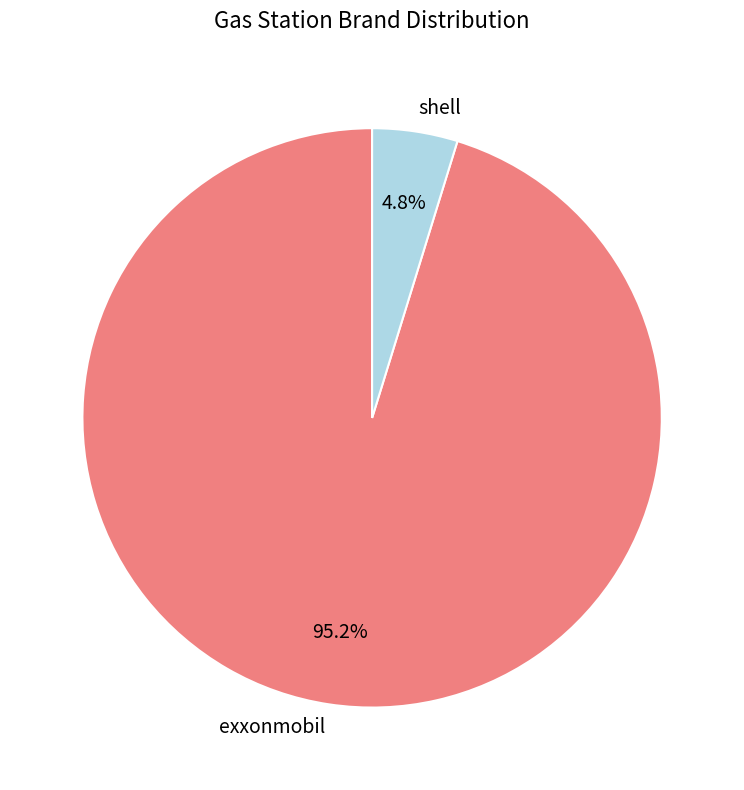

Which has a higher value, shell or exxonmobil?

exxonmobil